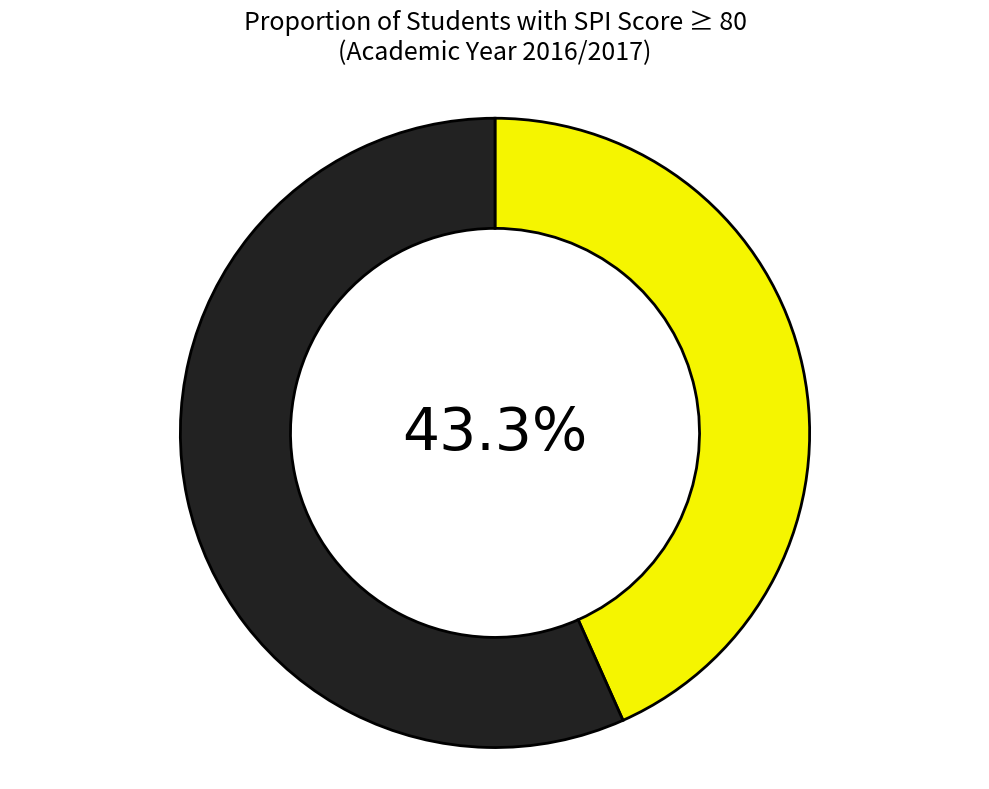

Is there any slice that represents more than half of the pie?

Yes